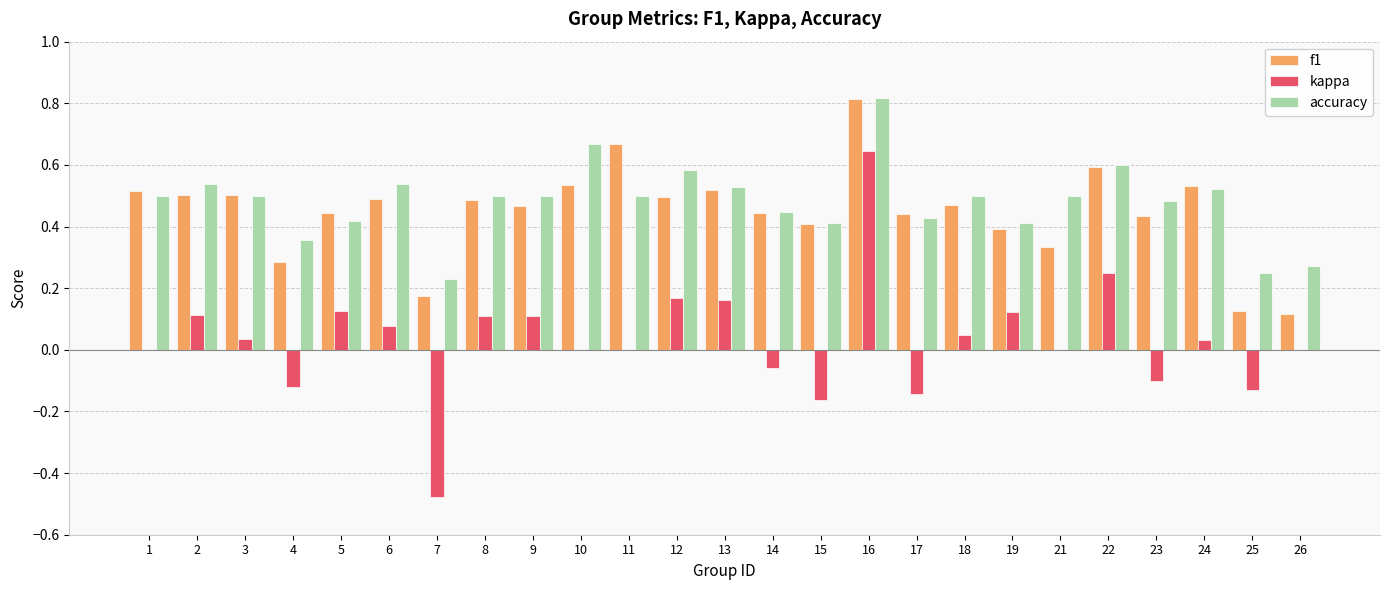

Between 2 and 17, which series saw the biggest shift?

kappa